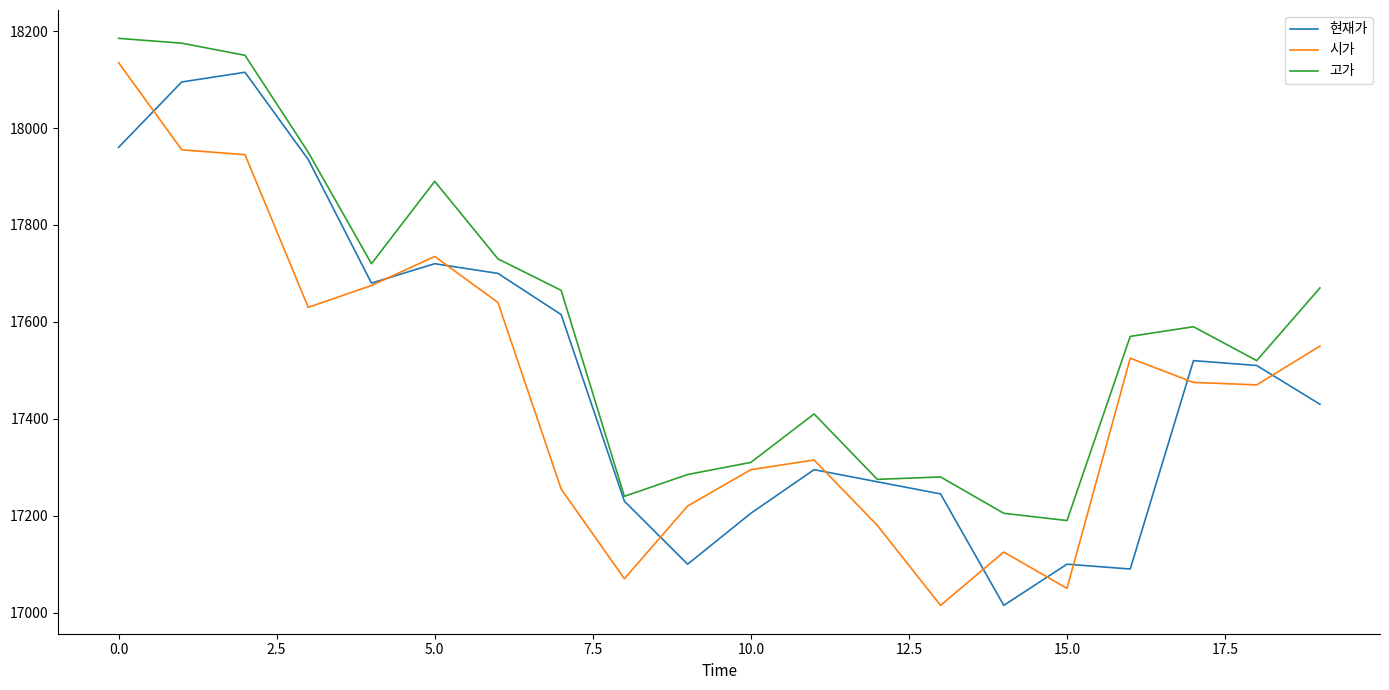

Which series has the largest total across all categories?

고가